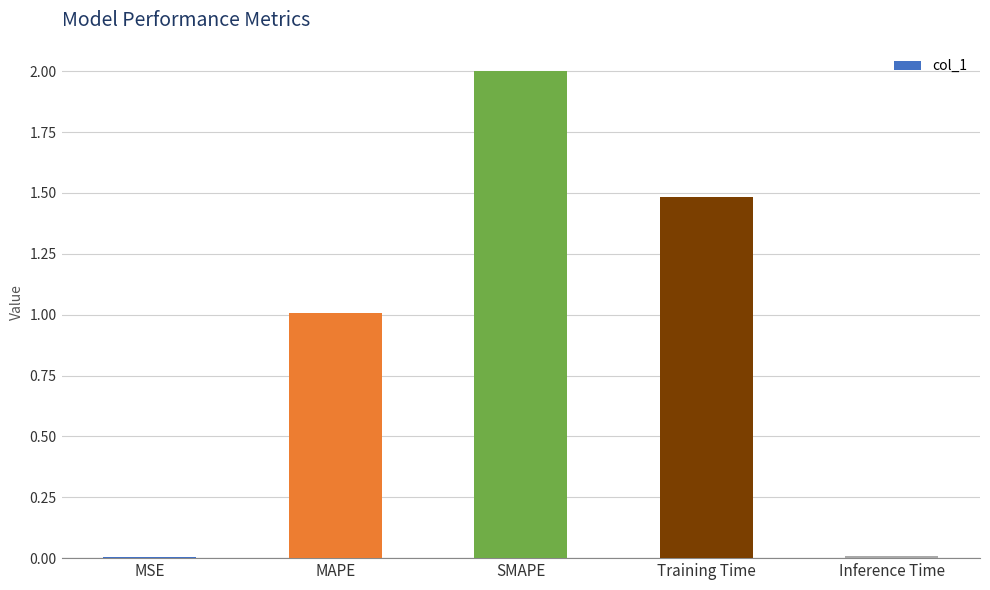

What is the greatest value displayed?

2.0